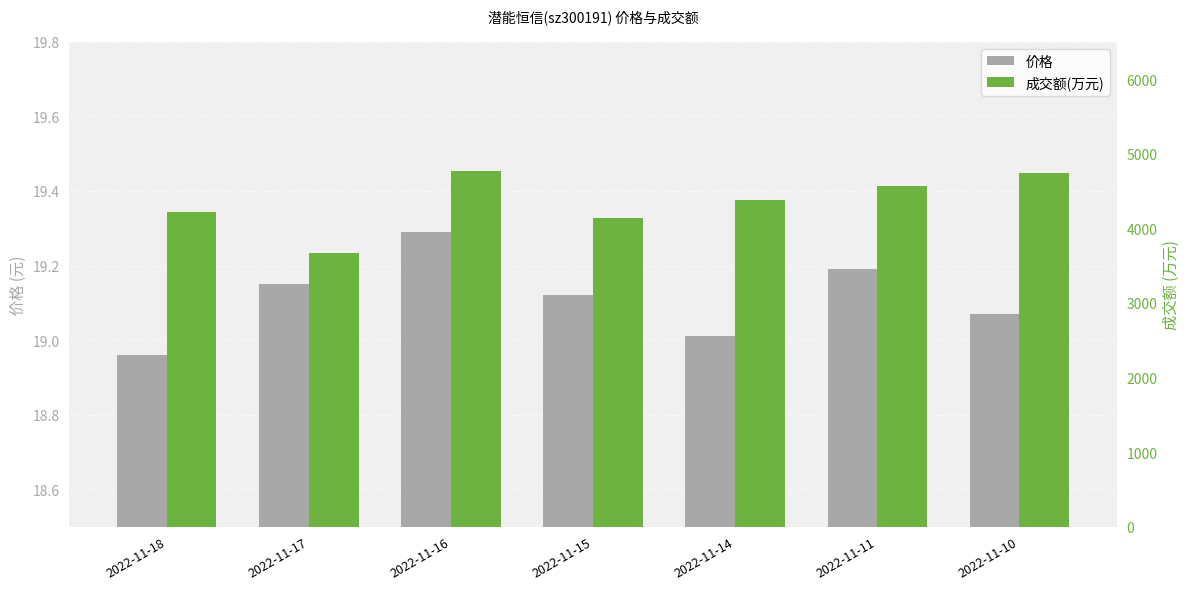

What is the value of the 成交额(万元) bar at the 2nd from the left?

3670.0